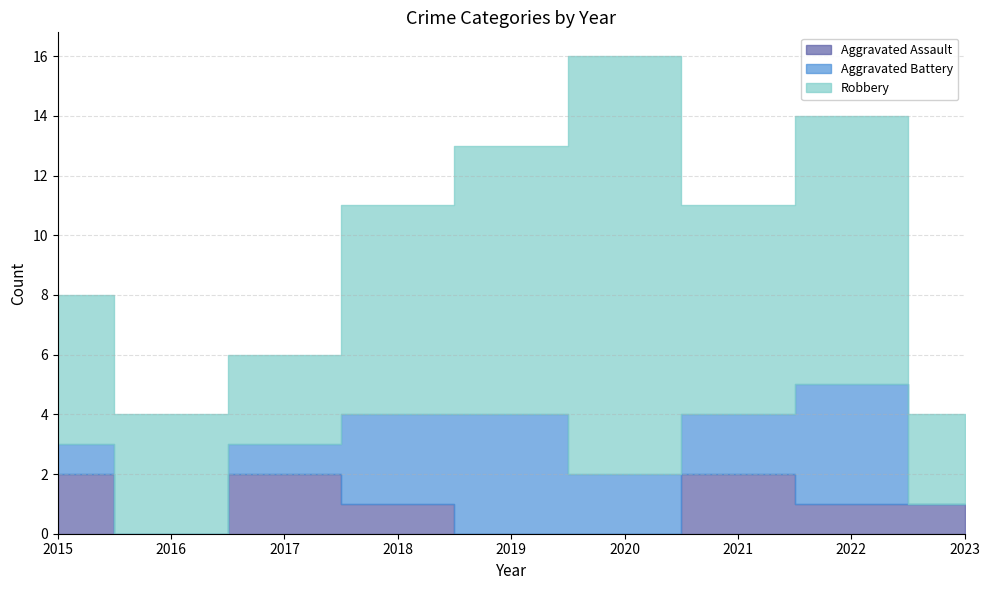

How many distinct data groups are displayed?

3